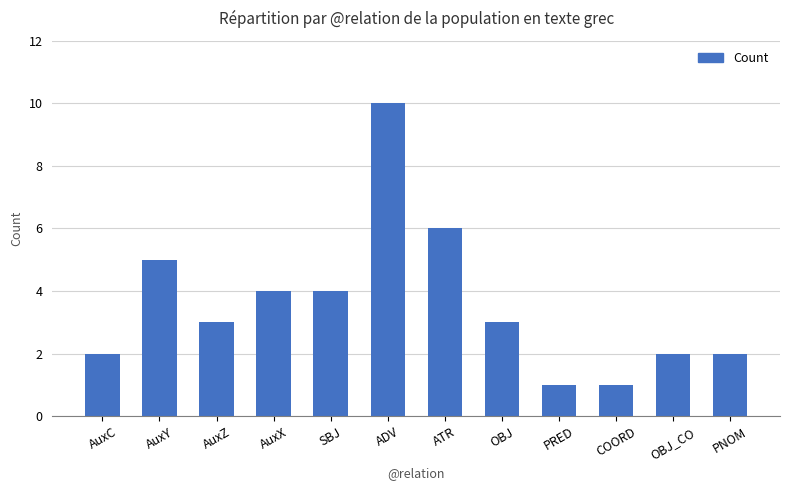

At which label does the data first exceed 3?

AuxY